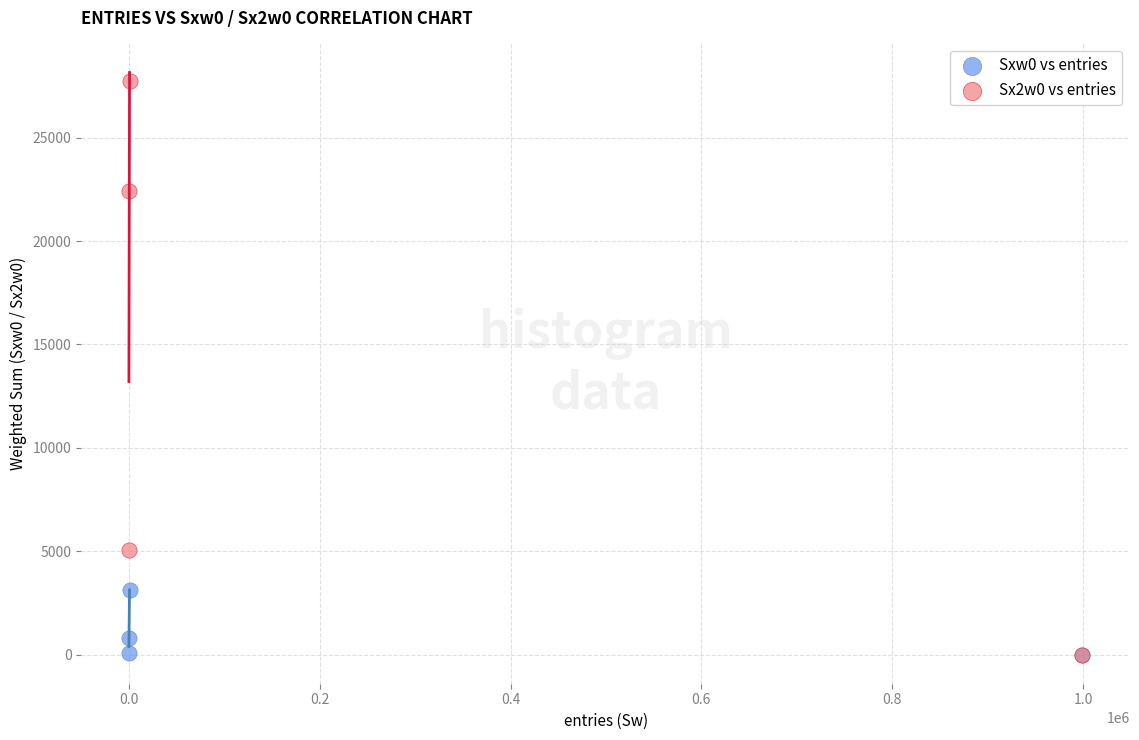

Which series contains the highest Y value?

Sx2w0 vs entries